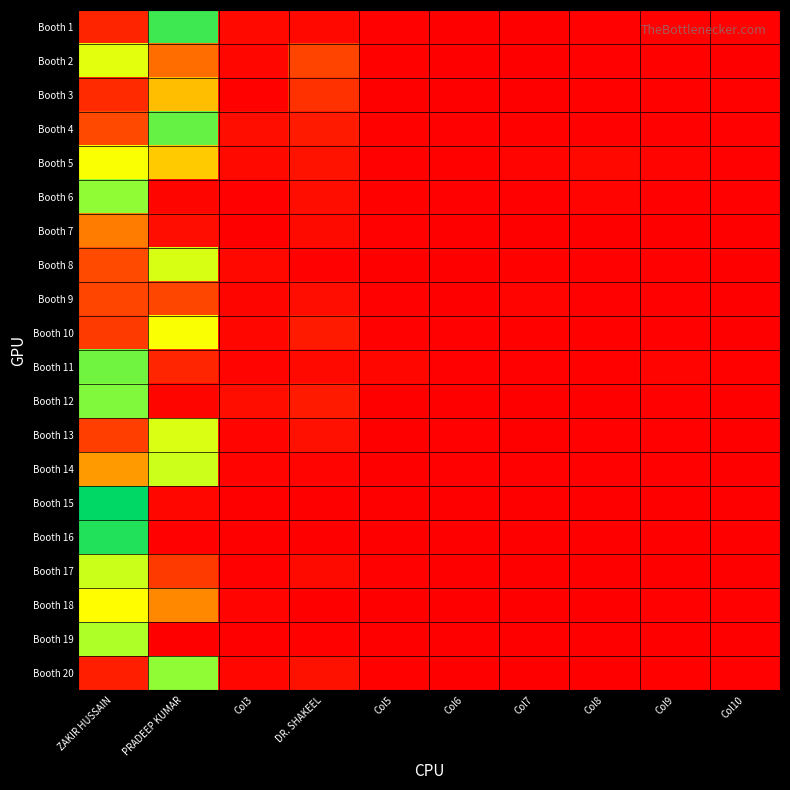

Reading right to left, what are all the values shown in this chart?

Booth 1: Col10=5	Col9=5	Col8=5	Col7=0	Col6=0	Col5=4	DR. SHAKEEL=18	Col3=20	PRADEEP KUMAR=604	ZAKIR HUSSAIN=73
Booth 2: Col10=0	Col9=7	Col8=5	Col7=2	Col6=0	Col5=6	DR. SHAKEEL=139	Col3=14	PRADEEP KUMAR=215	ZAKIR HUSSAIN=380
Booth 3: Col10=6	Col9=8	Col8=8	Col7=1	Col6=2	Col5=1	DR. SHAKEEL=101	Col3=7	PRADEEP KUMAR=287	ZAKIR HUSSAIN=87
Booth 4: Col10=5	Col9=5	Col8=3	Col7=8	Col6=4	Col5=7	DR. SHAKEEL=55	Col3=30	PRADEEP KUMAR=550	ZAKIR HUSSAIN=148
Booth 5: Col10=5	Col9=9	Col8=17	Col7=10	Col6=6	Col5=4	DR. SHAKEEL=39	Col3=20	PRADEEP KUMAR=298	ZAKIR HUSSAIN=350
Booth 6: Col10=5	Col9=4	Col8=9	Col7=3	Col6=3	Col5=6	DR. SHAKEEL=32	Col3=4	PRADEEP KUMAR=11	ZAKIR HUSSAIN=493
Booth 7: Col10=2	Col9=0	Col8=0	Col7=0	Col6=1	Col5=3	DR. SHAKEEL=23	Col3=1	PRADEEP KUMAR=28	ZAKIR HUSSAIN=228
Booth 8: Col10=1	Col9=3	Col8=4	Col7=8	Col6=2	Col5=2	DR. SHAKEEL=5	Col3=18	PRADEEP KUMAR=399	ZAKIR HUSSAIN=152
Booth 9: Col10=1	Col9=4	Col8=4	Col7=9	Col6=1	Col5=5	DR. SHAKEEL=27	Col3=11	PRADEEP KUMAR=144	ZAKIR HUSSAIN=141
Booth 10: Col10=2	Col9=5	Col8=6	Col7=6	Col6=3	Col5=5	DR. SHAKEEL=55	Col3=14	PRADEEP KUMAR=352	ZAKIR HUSSAIN=121
Booth 11: Col10=8	Col9=9	Col8=8	Col7=5	Col6=4	Col5=16	DR. SHAKEEL=21	Col3=10	PRADEEP KUMAR=77	ZAKIR HUSSAIN=538
Booth 12: Col10=2	Col9=4	Col8=2	Col7=2	Col6=1	Col5=1	DR. SHAKEEL=55	Col3=30	PRADEEP KUMAR=12	ZAKIR HUSSAIN=516
Booth 13: Col10=1	Col9=4	Col8=5	Col7=2	Col6=3	Col5=2	DR. SHAKEEL=33	Col3=9	PRADEEP KUMAR=393	ZAKIR HUSSAIN=127
Booth 14: Col10=0	Col9=4	Col8=3	Col7=3	Col6=4	Col5=1	DR. SHAKEEL=9	Col3=10	PRADEEP KUMAR=412	ZAKIR HUSSAIN=255
Booth 15: Col10=0	Col9=0	Col8=0	Col7=1	Col6=0	Col5=0	DR. SHAKEEL=1	Col3=0	PRADEEP KUMAR=16	ZAKIR HUSSAIN=689
Booth 16: Col10=0	Col9=0	Col8=0	Col7=0	Col6=0	Col5=1	DR. SHAKEEL=1	Col3=0	PRADEEP KUMAR=5	ZAKIR HUSSAIN=643
Booth 17: Col10=1	Col9=2	Col8=2	Col7=1	Col6=1	Col5=3	DR. SHAKEEL=23	Col3=4	PRADEEP KUMAR=121	ZAKIR HUSSAIN=417
Booth 18: Col10=4	Col9=4	Col8=0	Col7=0	Col6=0	Col5=0	DR. SHAKEEL=2	Col3=9	PRADEEP KUMAR=239	ZAKIR HUSSAIN=343
Booth 19: Col10=0	Col9=0	Col8=0	Col7=0	Col6=0	Col5=1	DR. SHAKEEL=6	Col3=0	PRADEEP KUMAR=2	ZAKIR HUSSAIN=453
Booth 20: Col10=4	Col9=7	Col8=2	Col7=1	Col6=2	Col5=6	DR. SHAKEEL=36	Col3=15	PRADEEP KUMAR=494	ZAKIR HUSSAIN=62